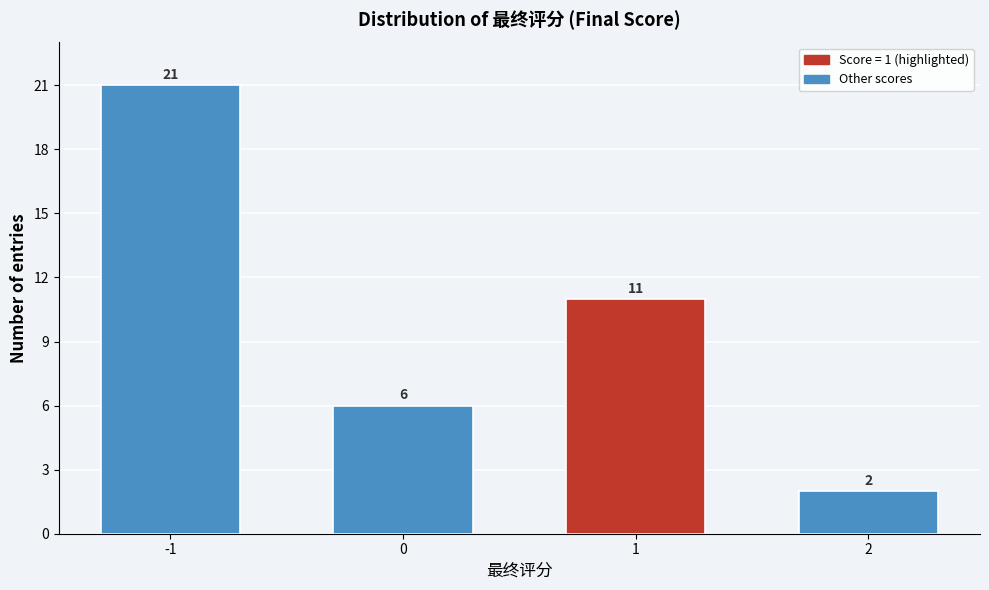

Reading left to right, what are all the values shown in this chart?

21	6	11	2